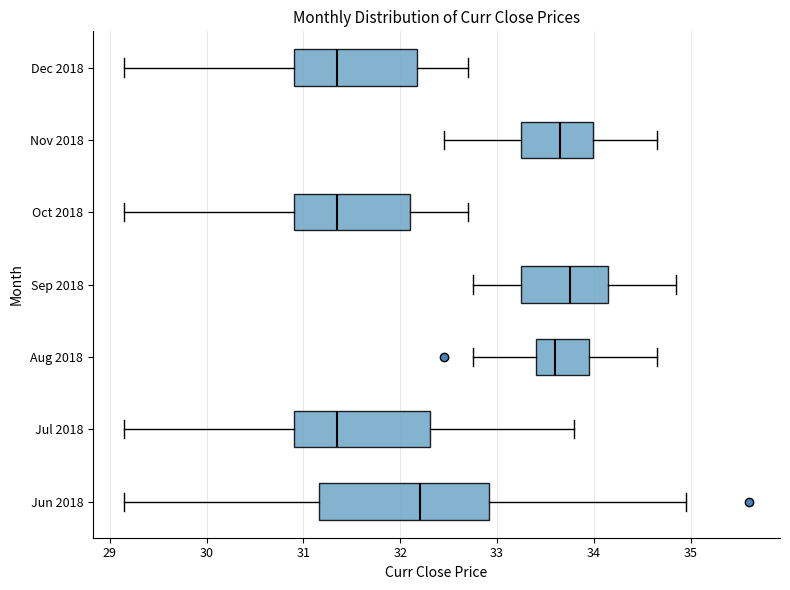

Which box is the widest, from its left edge to its right edge?

Jun 2018